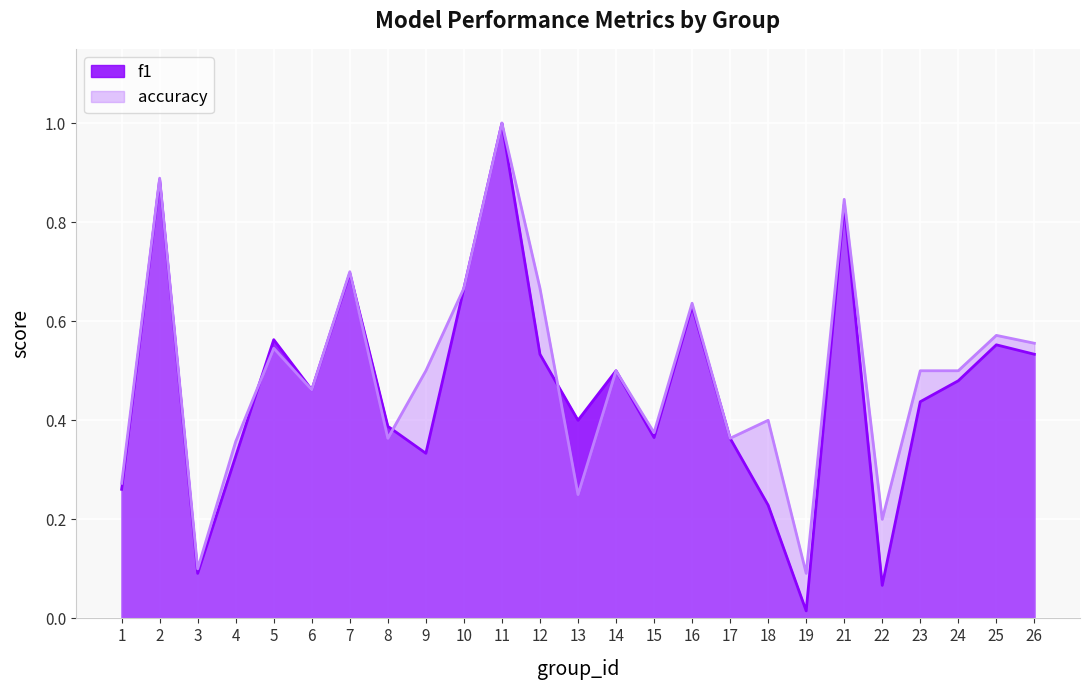

What are all the series names shown in the legend?

f1, accuracy